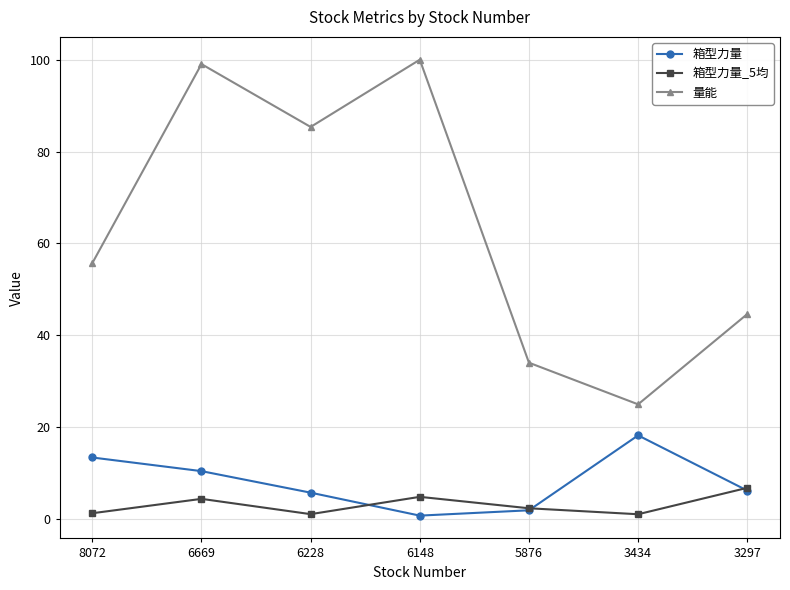

The value of 箱型力量 at 3434 is 18.2. True or false?

True